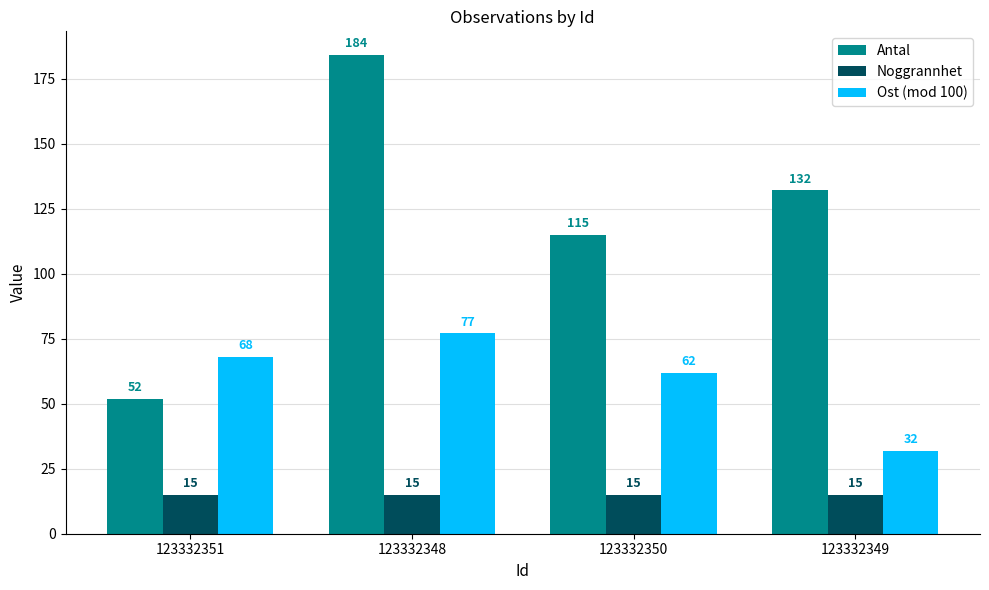

What is the spread (max minus min) of values at 123332348?

169